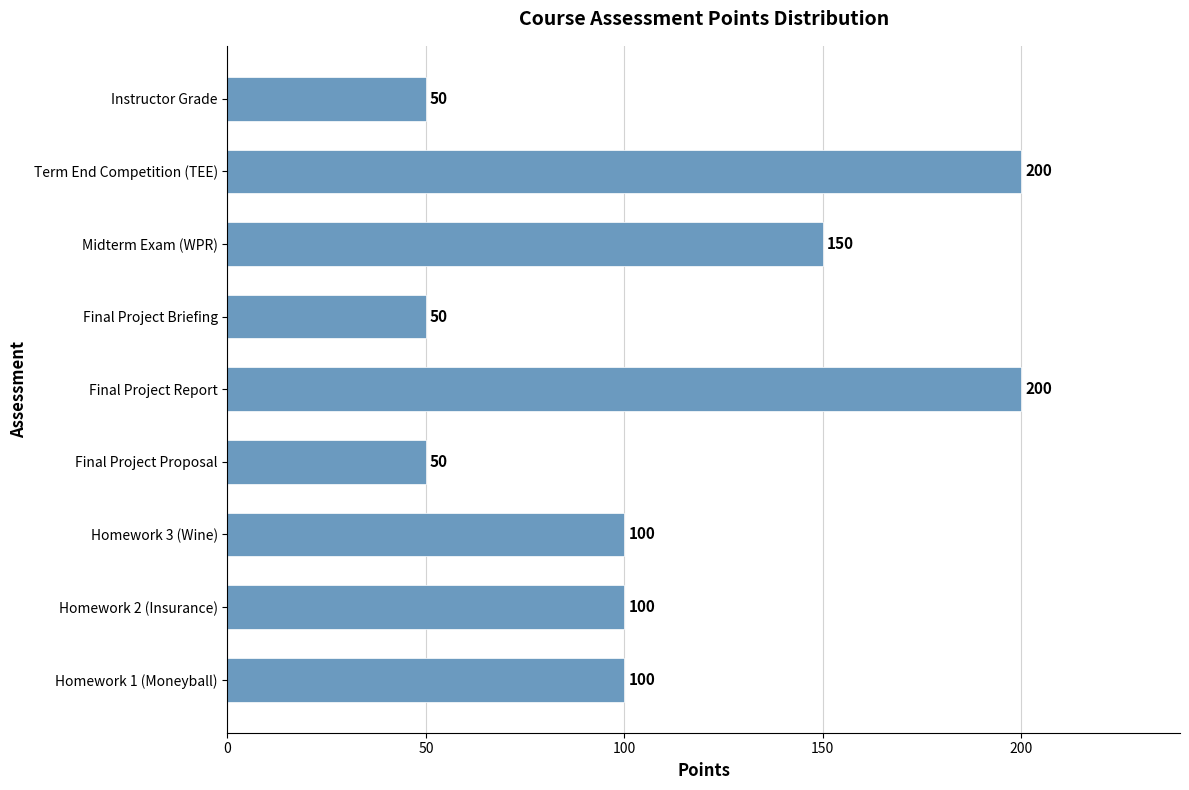

Count the values in the range 50 to 150.

7